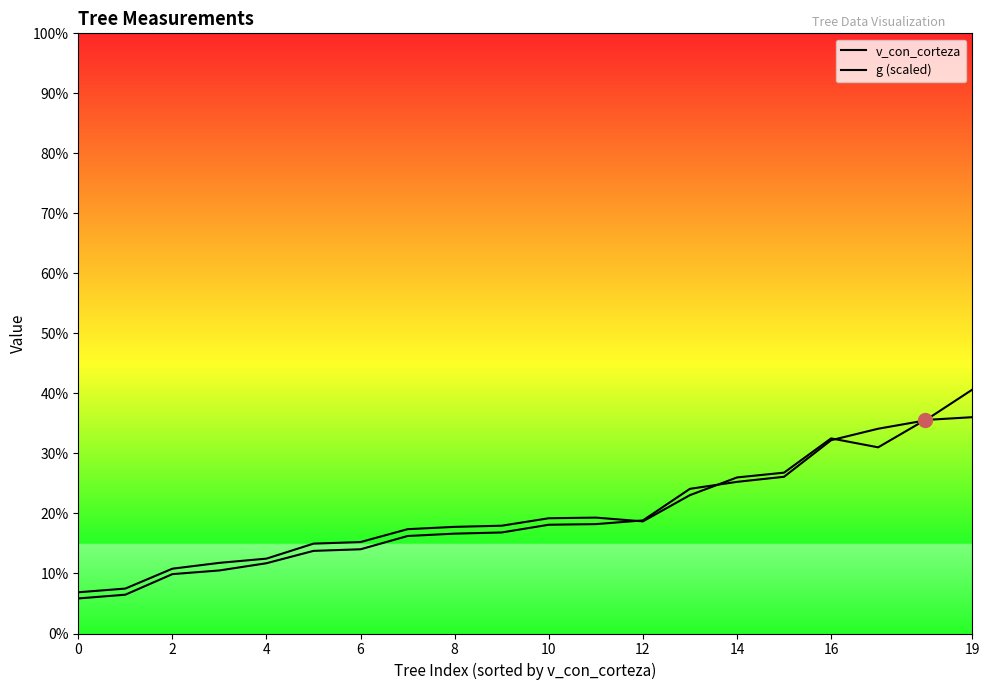

List the series in order of their overall mean, lowest first.

v_con_corteza, g (scaled)